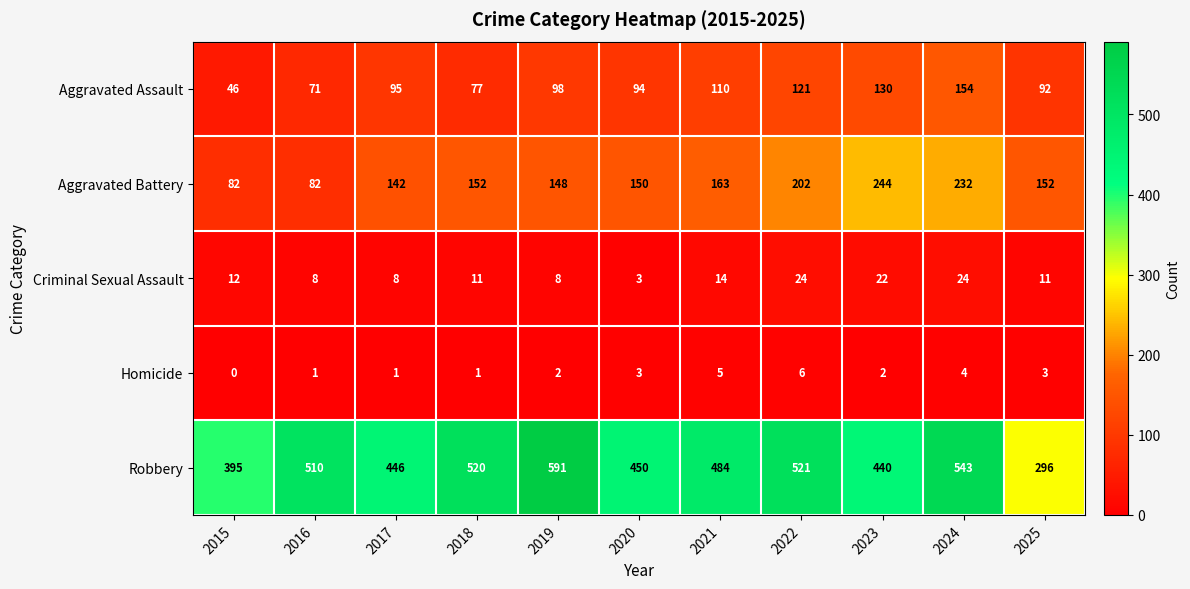

What is the spread (max minus min) of values at 2017?

445